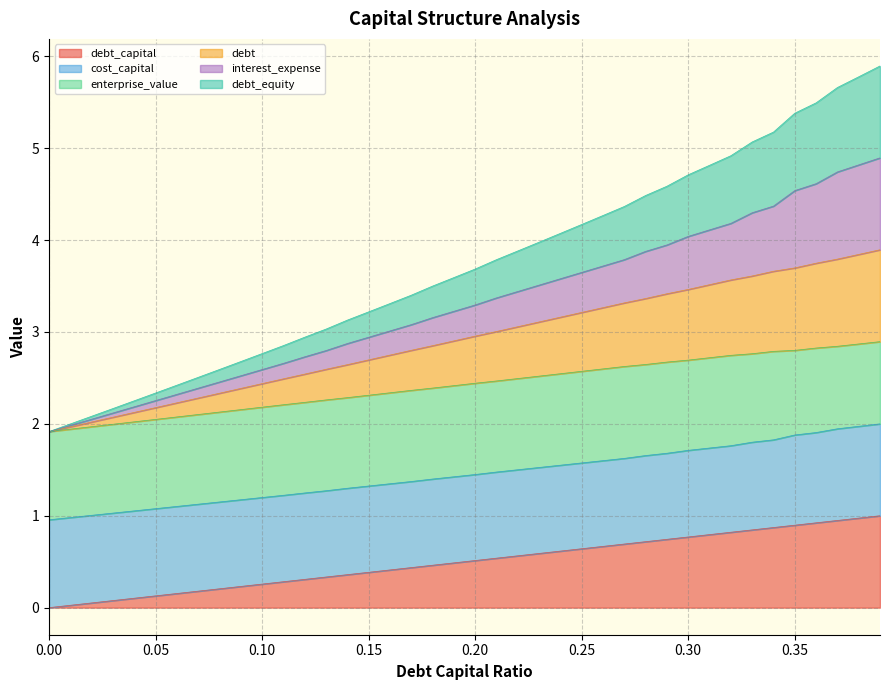

Is it true that debt_capital equals 0.1 at 0.08?

False